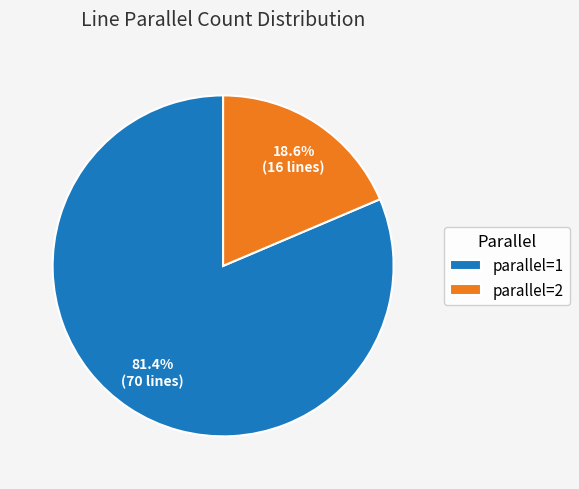

What is the total percentage of parallel=1 and parallel=2?

100.0%